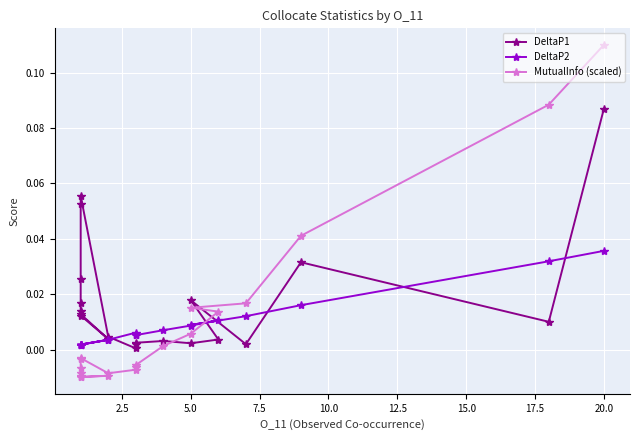

How many lines are shown in the chart?

3